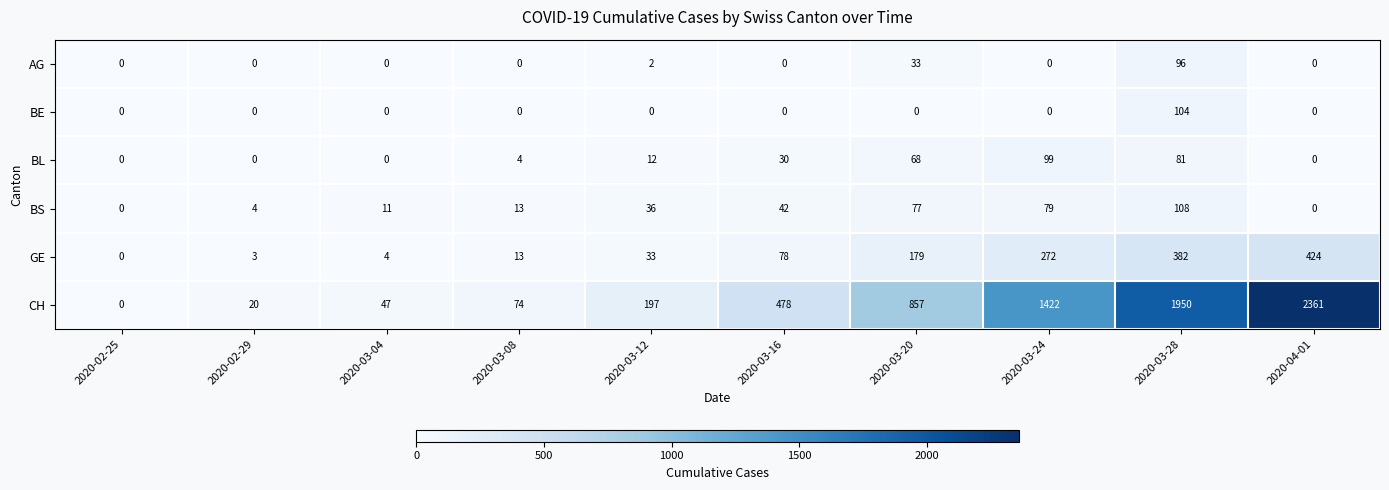

What is the maximum value for BS?

108